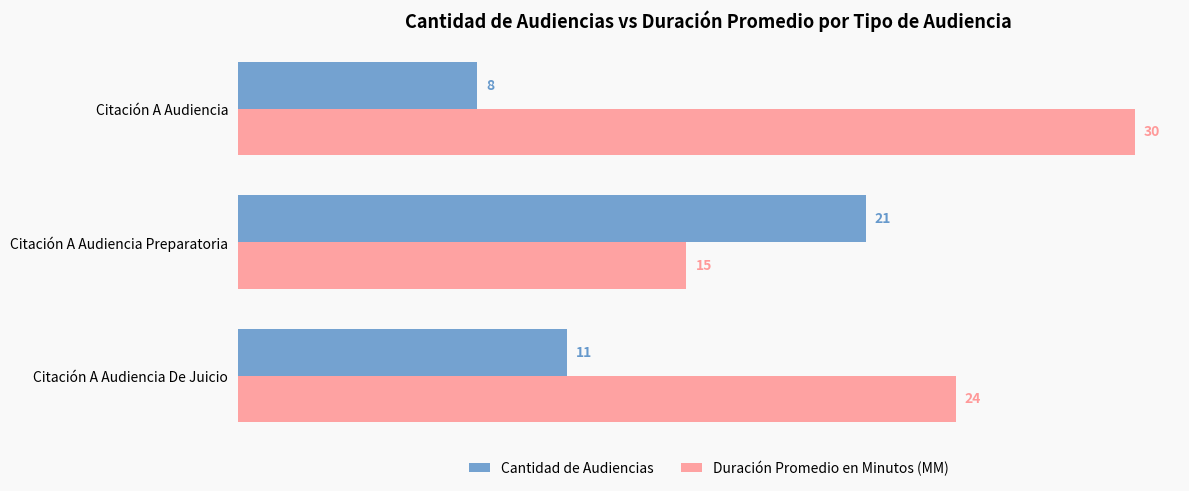

At which label is Cantidad de Audiencias closest to 14?

Citación A Audiencia De Juicio